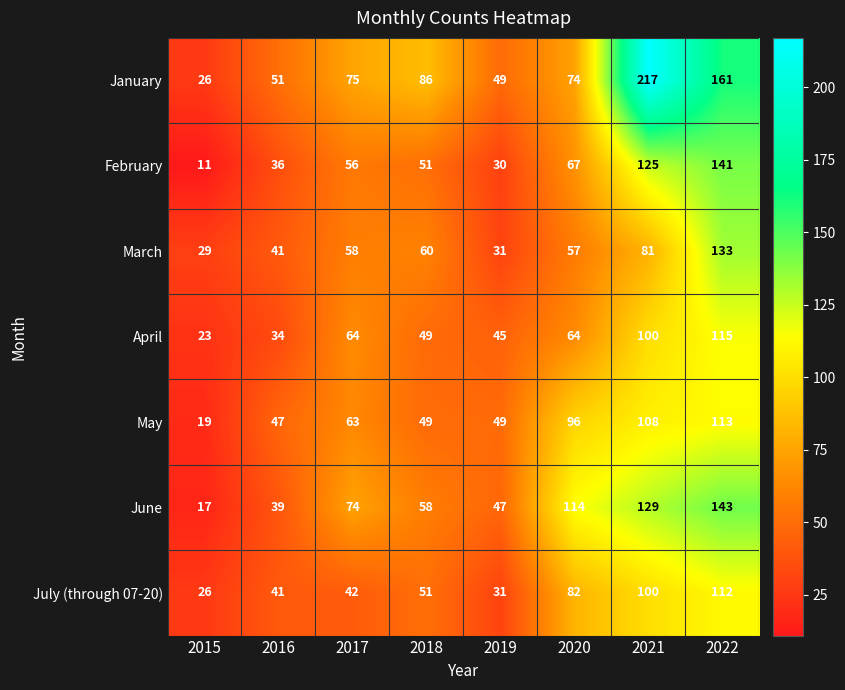

What is the approximate value of June at 2018, to the nearest 50?

50